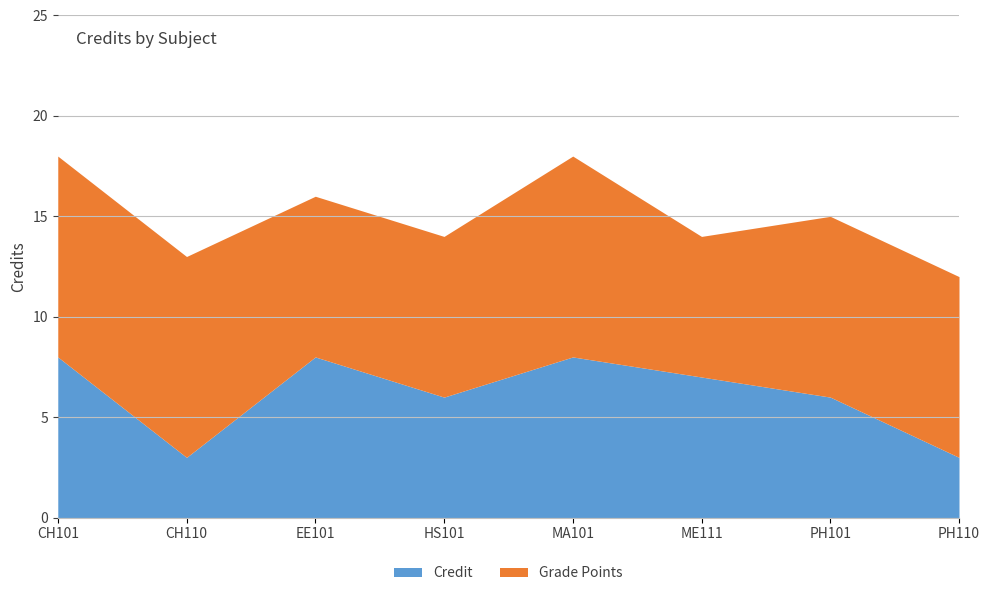

True or false: Credit and Grade Points cross at least once.

False